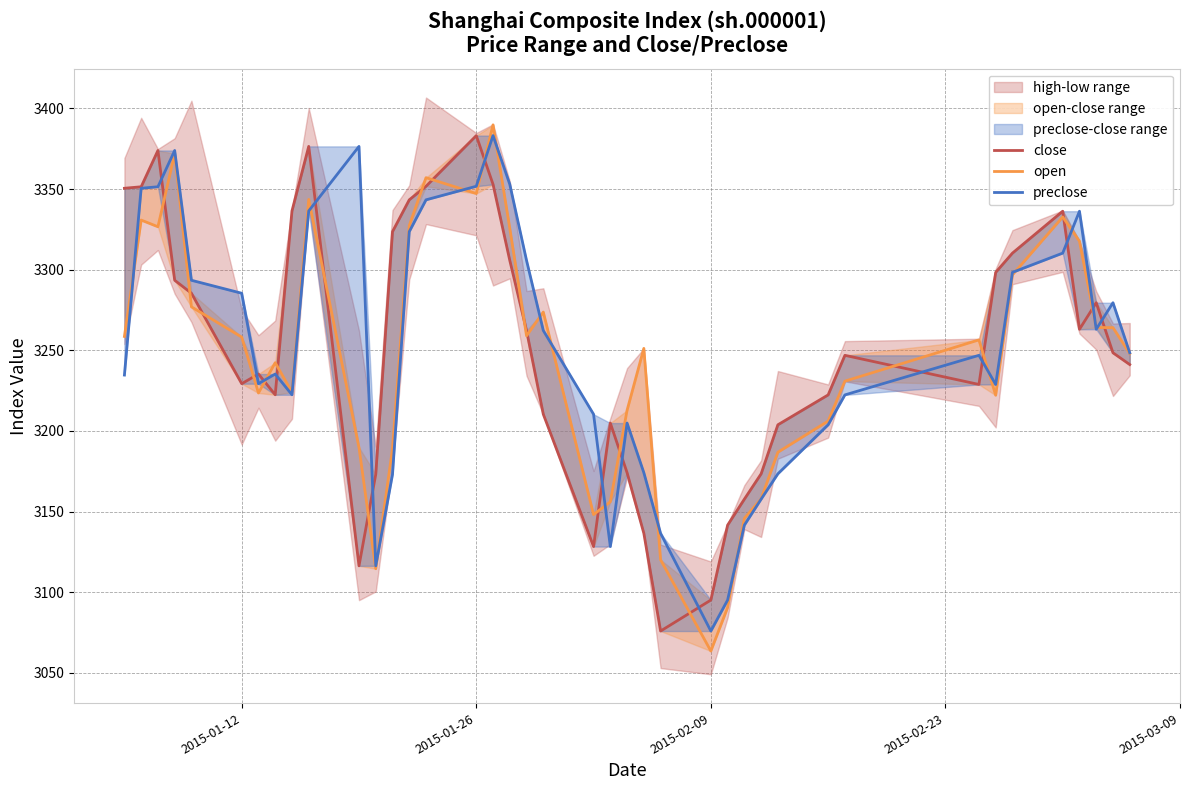

Reading right to left, extract all data points from this chart.

close: 3241.2	3248.5	3279.5	3263.1	3336.3	3310.3	3298.4	3228.8	3246.9	3222.4	3203.8	3173.4	3157.7	3141.6	3095.1	3075.9	3136.5	3174.1	3204.9	3128.3	3210.4	3262.3	3305.7	3353.0	3383.2	3351.8	3343.3	3323.6	3173.1	3116.4	3376.5	3336.5	3222.4	3235.3	3229.3	3285.4	3293.5	3374.0	3351.4	3350.5
open: 3248.0	3264.1	3264.2	3317.7	3332.7	3296.8	3222.2	3256.5	3230.9	3206.1	3186.8	3158.0	3145.8	3090.5	3063.5	3120.1	3251.2	3212.8	3156.1	3148.1	3273.7	3259.0	3325.7	3389.9	3347.3	3357.1	3327.3	3189.1	3114.6	3189.7	3343.6	3224.1	3242.3	3223.5	3258.2	3277.0	3372.0	3326.6	3330.8	3258.6
preclose: 3248.5	3279.5	3263.1	3336.3	3310.3	3298.4	3228.8	3246.9	3222.4	3203.8	3173.4	3157.7	3141.6	3095.1	3075.9	3136.5	3174.1	3204.9	3128.3	3210.4	3262.3	3305.7	3353.0	3383.2	3351.8	3343.3	3323.6	3173.1	3116.4	3376.5	3336.5	3222.4	3235.3	3229.3	3285.4	3293.5	3374.0	3351.4	3350.5	3234.7